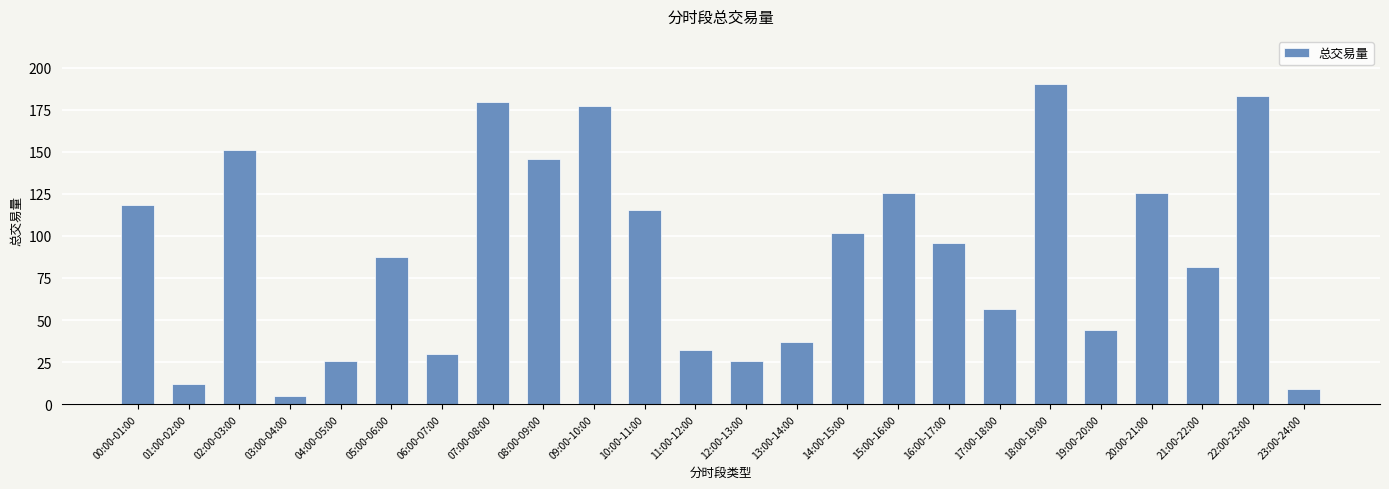

What is the average value?

89.8